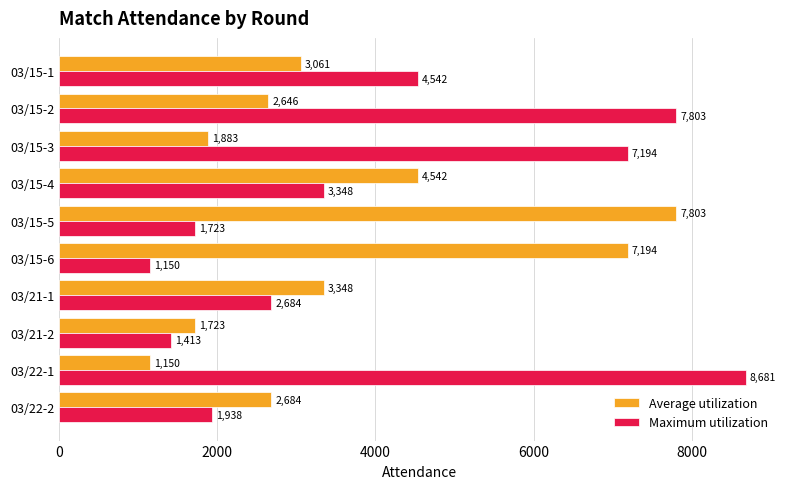

Between 03/15-1 and 03/15-5, which series saw the biggest shift?

Average utilization